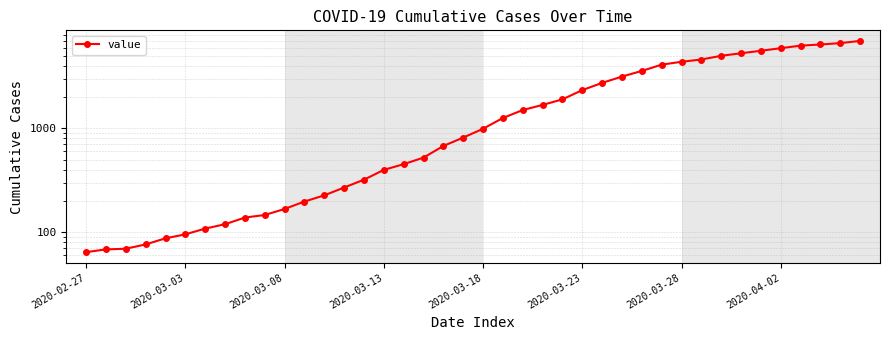

What is the sum of the values at 26 and 16?

3204